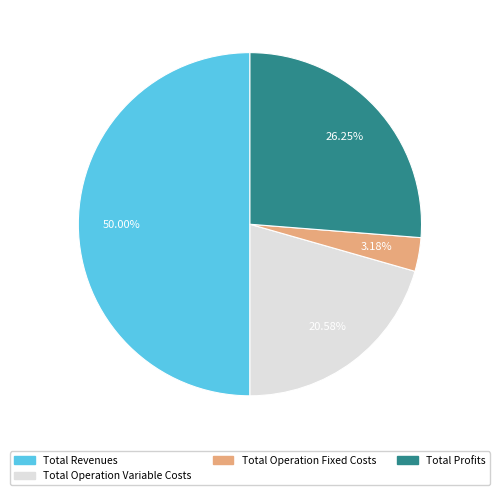

Which has a higher value, Total Revenues or Total Profits?

Total Revenues